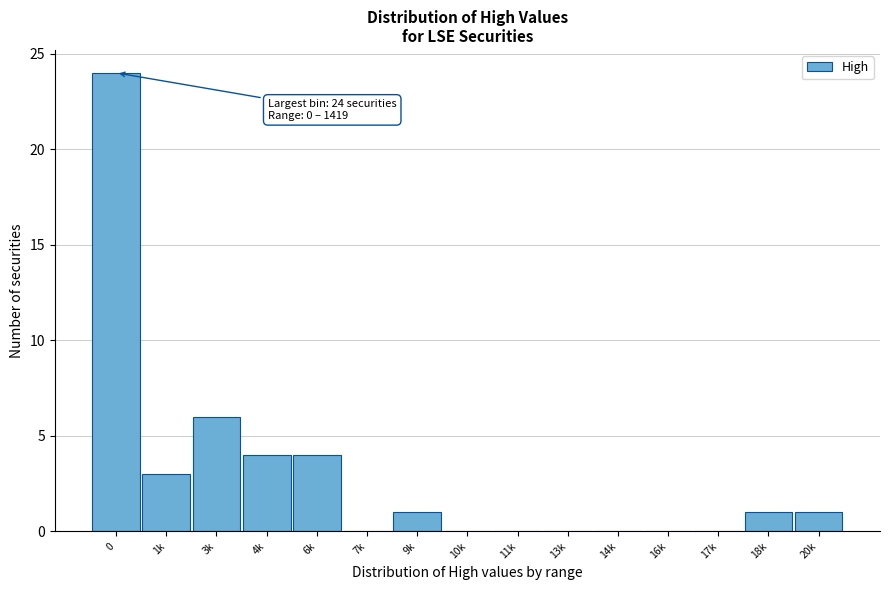

Reading left to right, list all the values displayed in this chart.

0=24	1k=3	3k=6	4k=4	6k=4	7k=0	9k=1	10k=0	11k=0	13k=0	14k=0	16k=0	17k=0	18k=1	20k=1